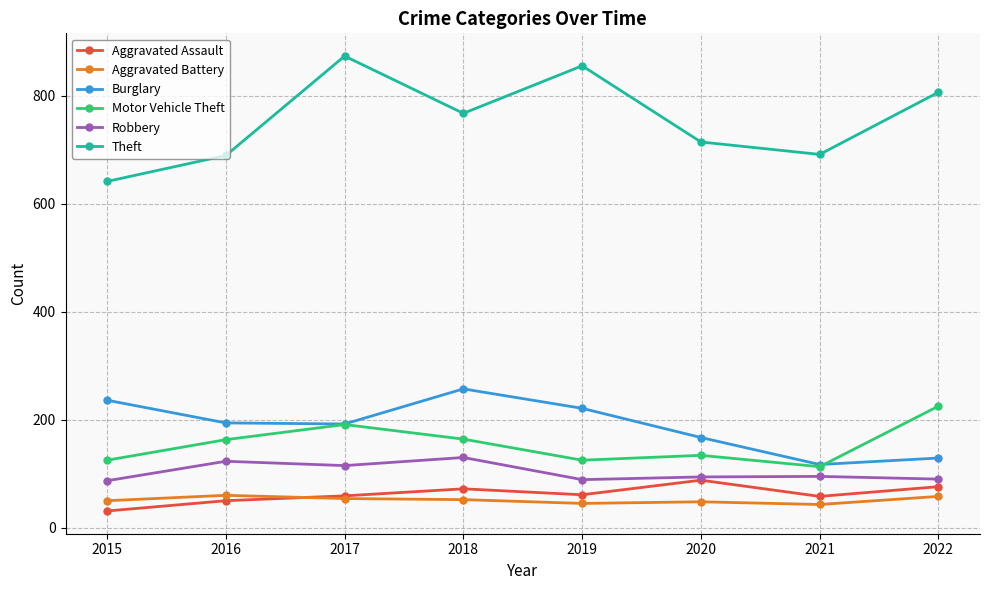

True or false: Aggravated Battery has more than 0 points higher than both neighbors.

True